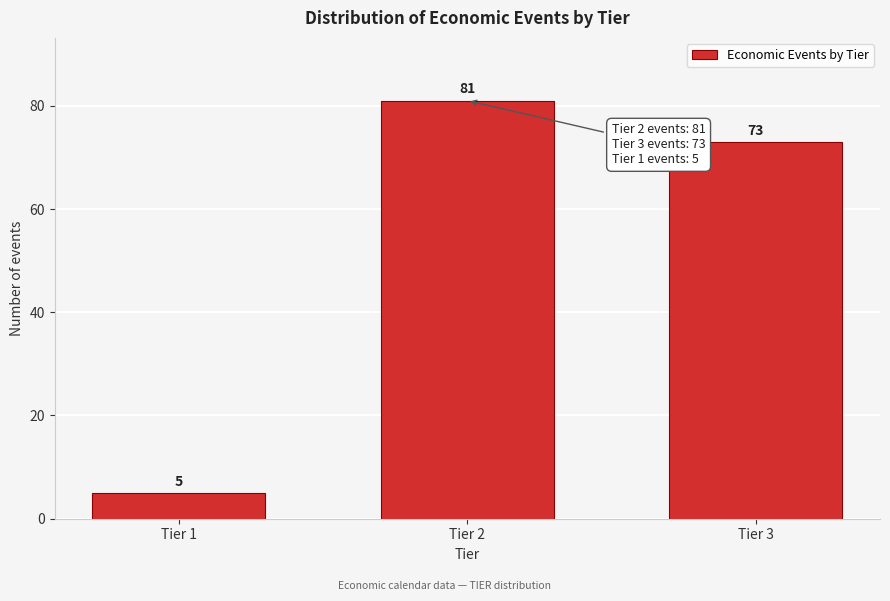

Reading left to right, list all the values displayed in this chart.

Tier 1=5	Tier 2=81	Tier 3=73